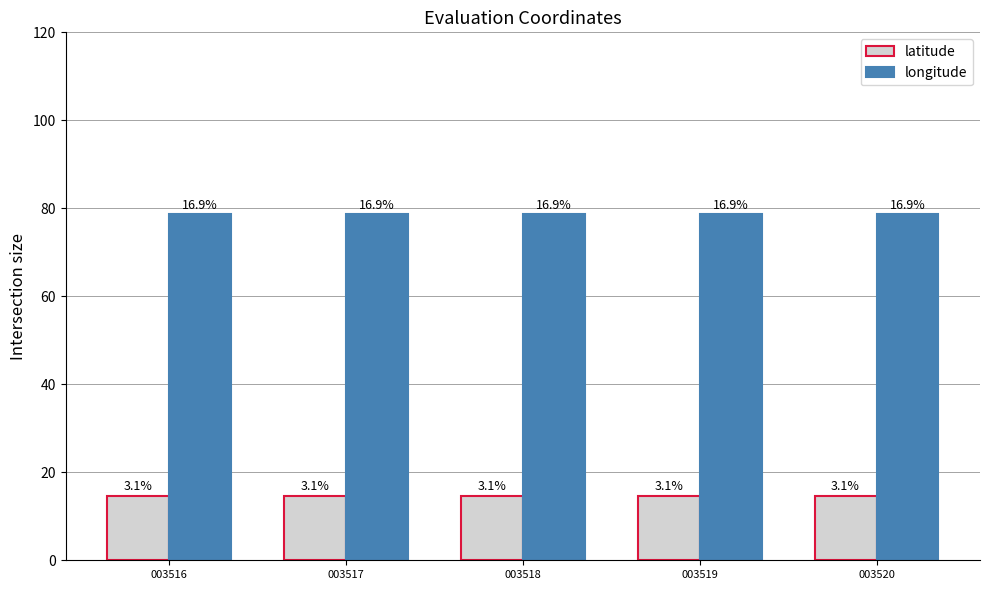

Which label corresponds to the largest value in the chart?

003516